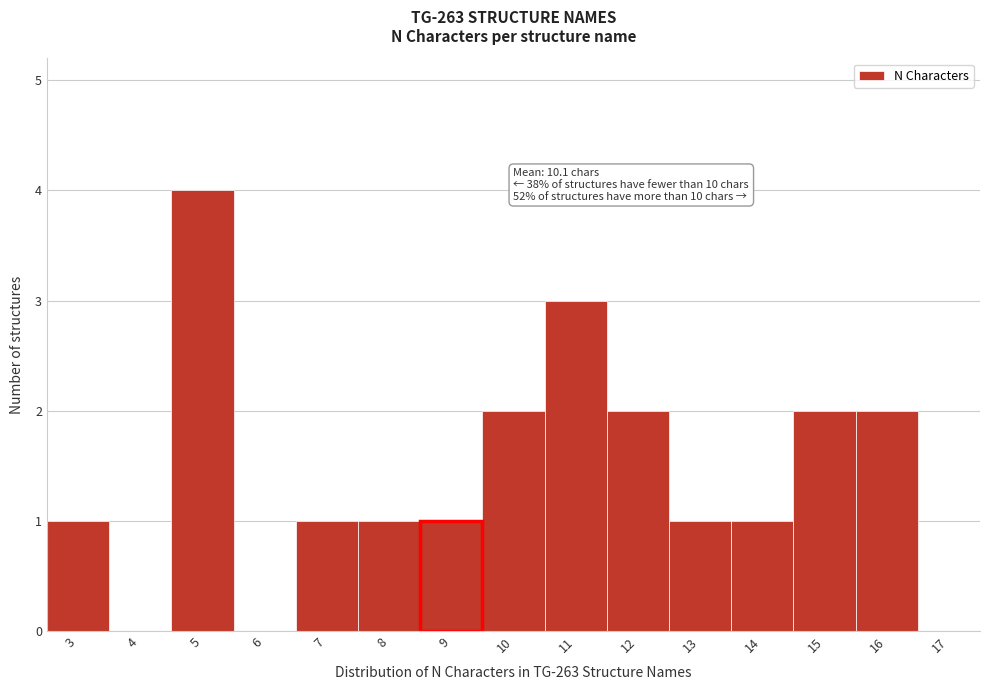

Reading left to right, transcribe all the data shown in this chart.

3=1	4=0	5=4	6=0	7=1	8=1	9=1	10=2	11=3	12=2	13=1	14=1	15=2	16=2	17=0